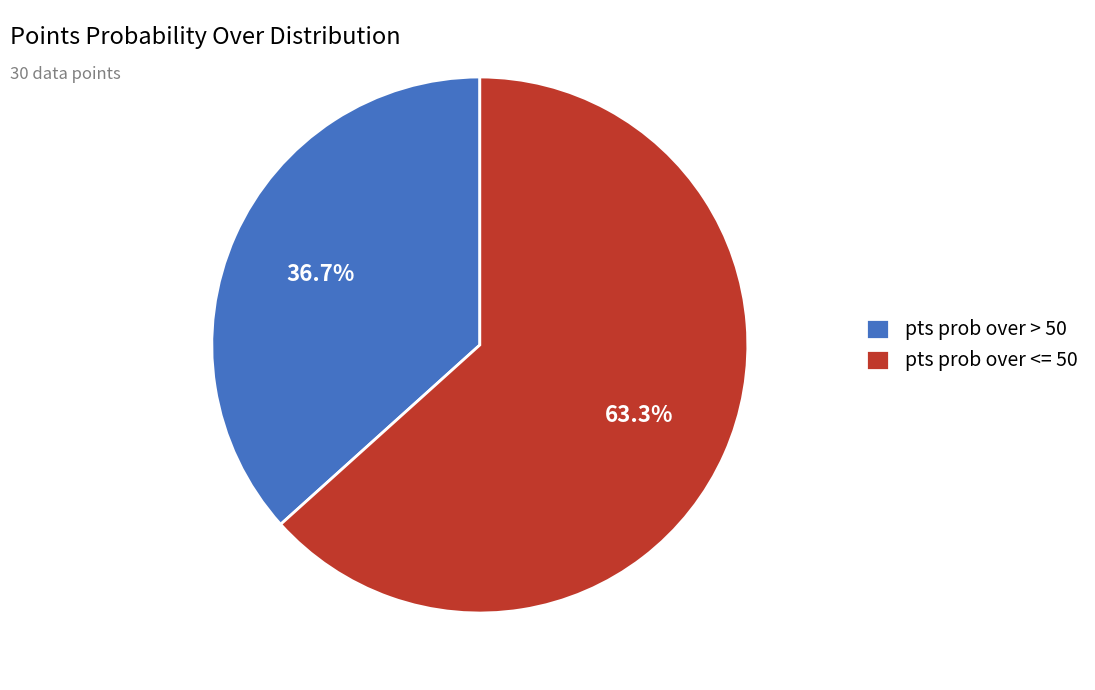

What is the ratio of the value at pts prob over > 50 to the value at pts prob over <= 50?

0.6